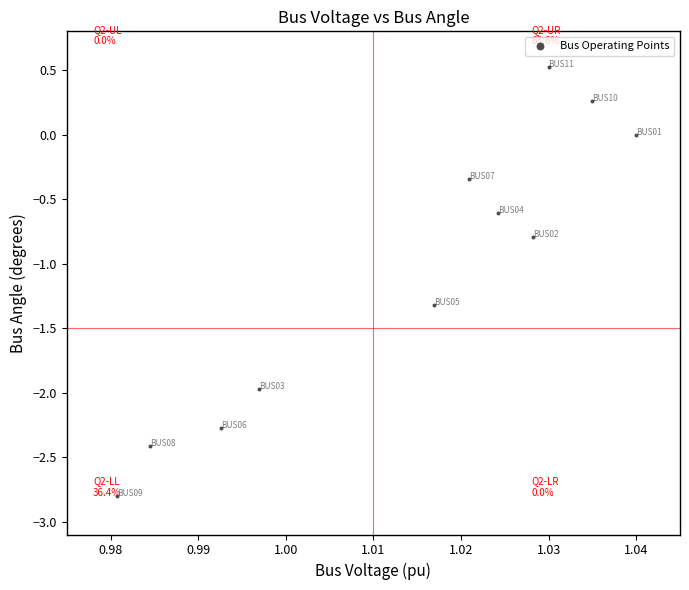

What is the average Y value?

-1.1